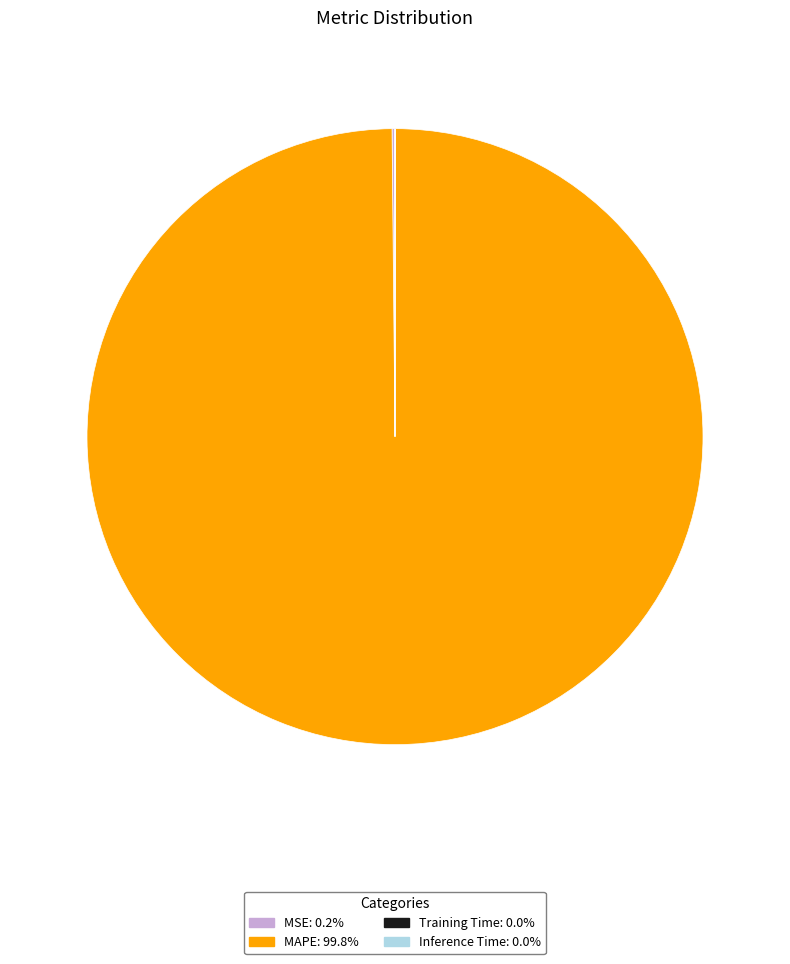

What is the majority slice?

MAPE